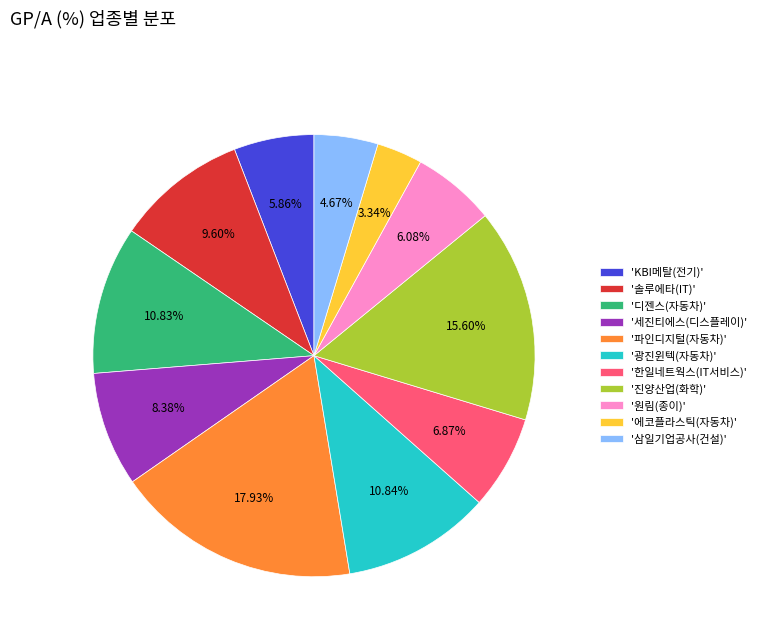

What is the smallest slice in the pie chart?

'에코플라스틱(자동차)'